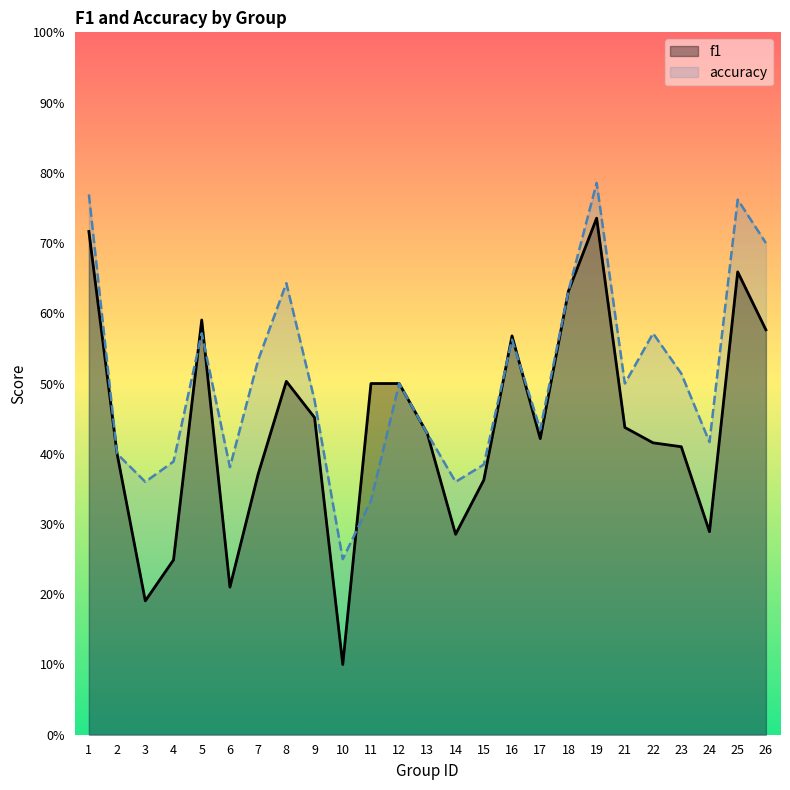

Read the accuracy value at 17.

0.4